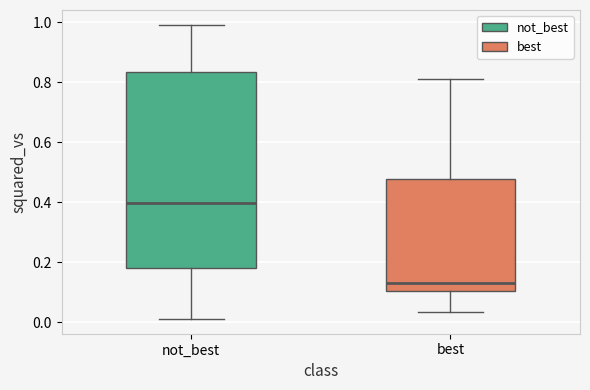

Where does the upper whisker of the box for best end on the y-axis? The values are not printed on the chart, so give them approximately, as read against the axis.

0.82